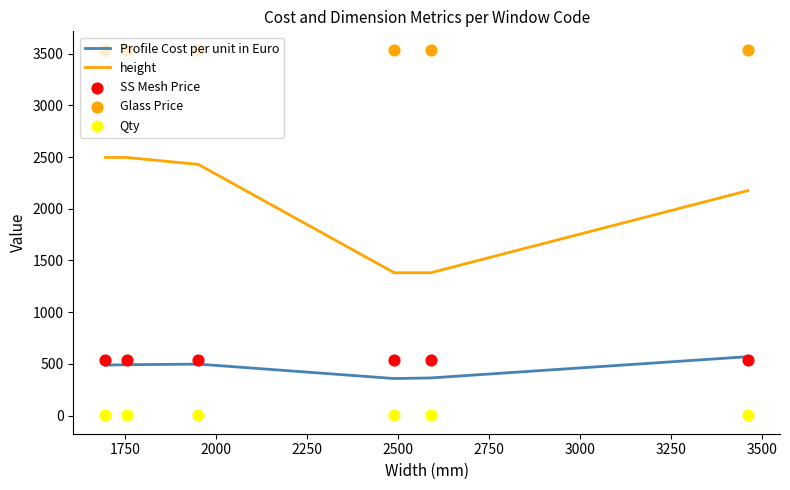

What are all the series names shown in the legend?

Profile Cost per unit in Euro, height, SS Mesh Price, Glass Price, Qty